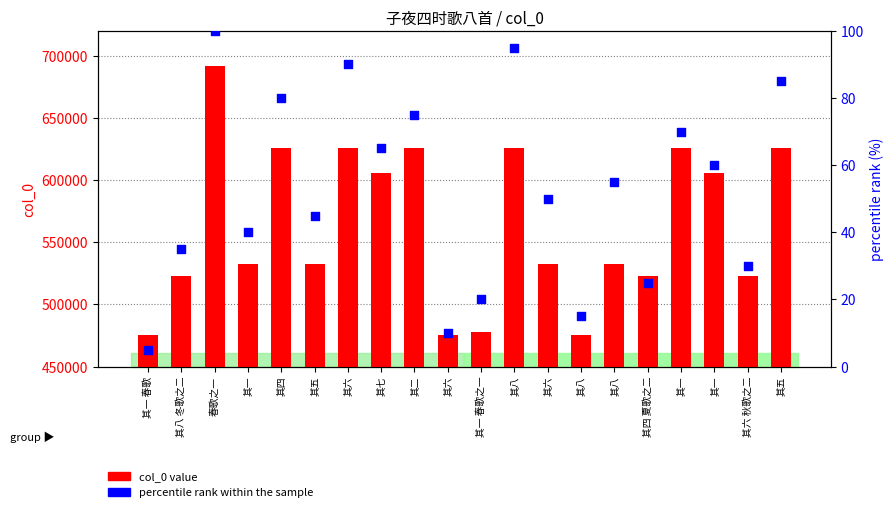

Which series contains the lowest Y value?

percentile rank within the sample